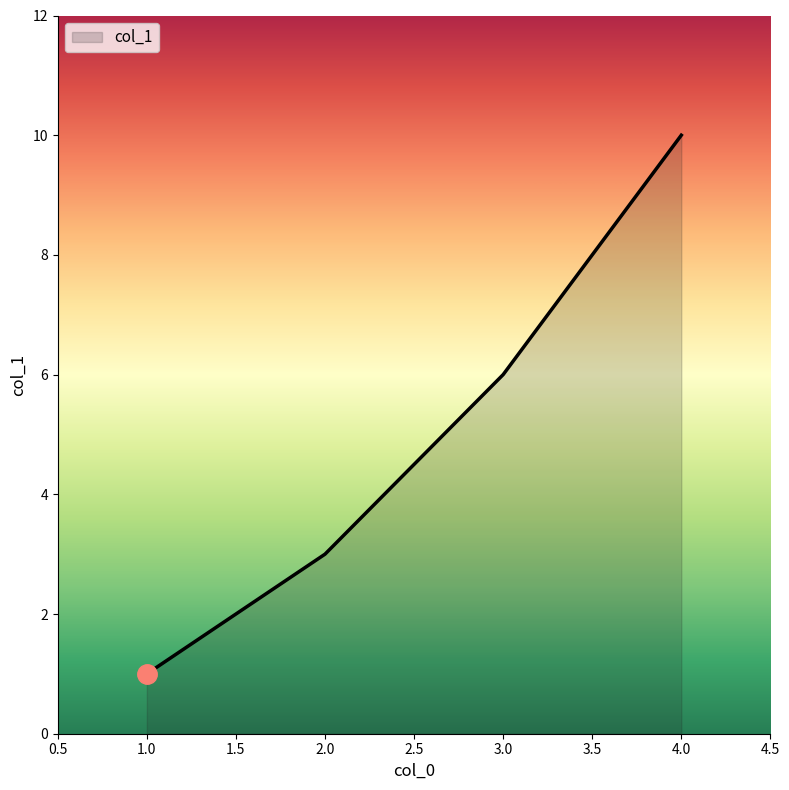

What is the sum of all values?

20